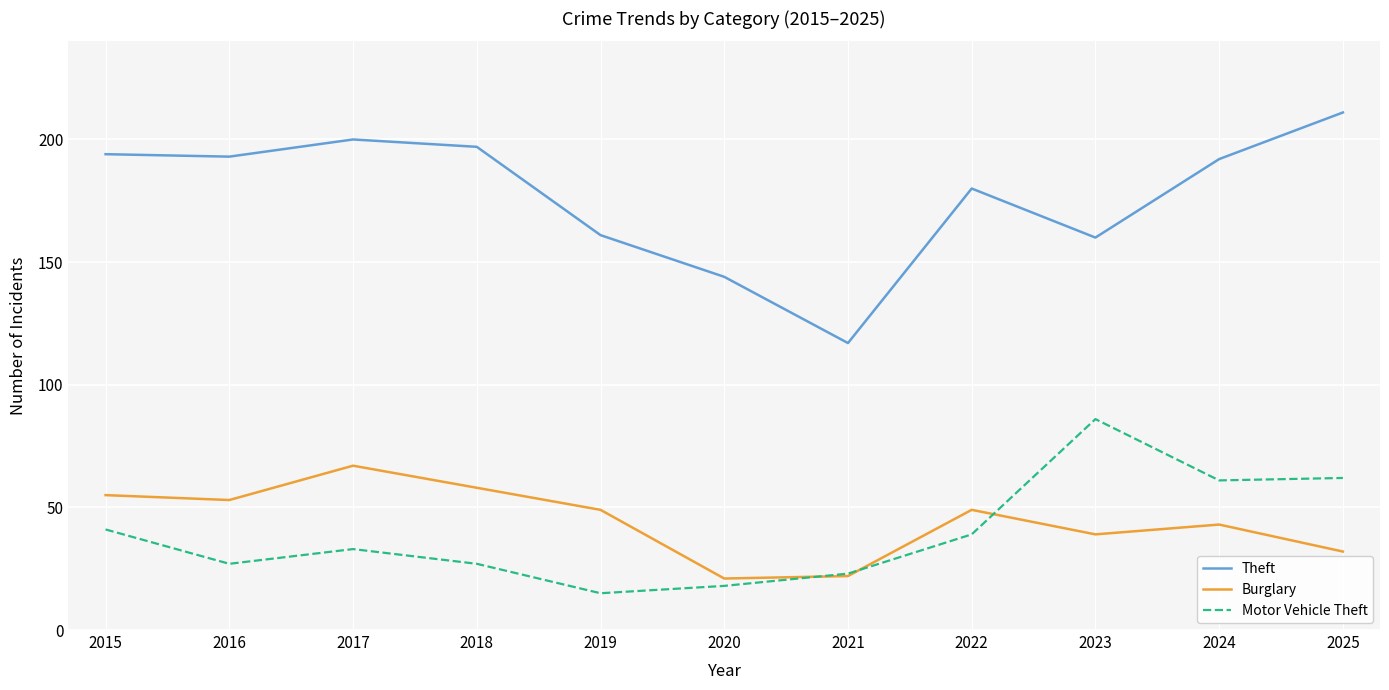

Which series has the largest range (max minus min)?

Theft